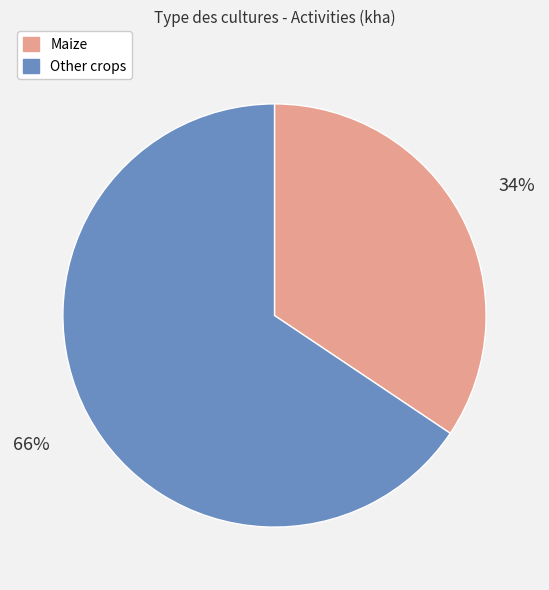

To the nearest percent, what percentage of the pie is Maize?

34%